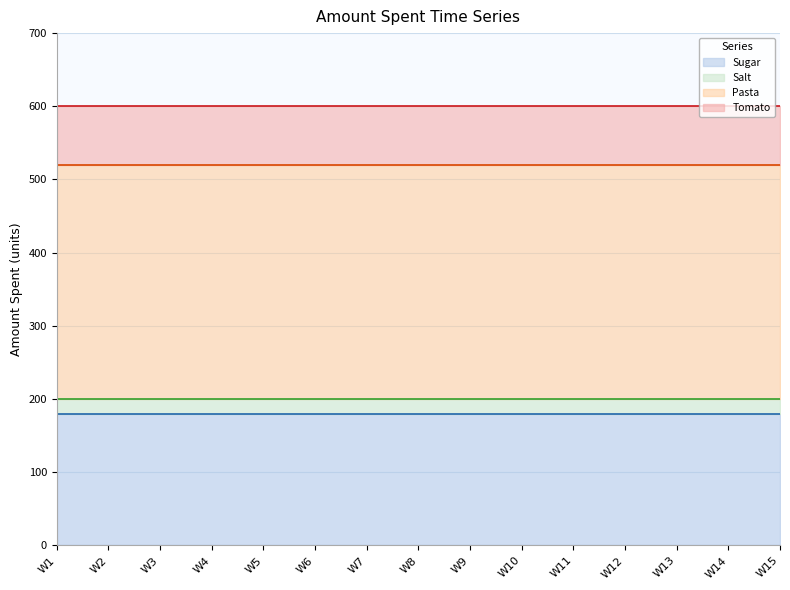

True or false: Pasta and Tomato cross at least once.

False